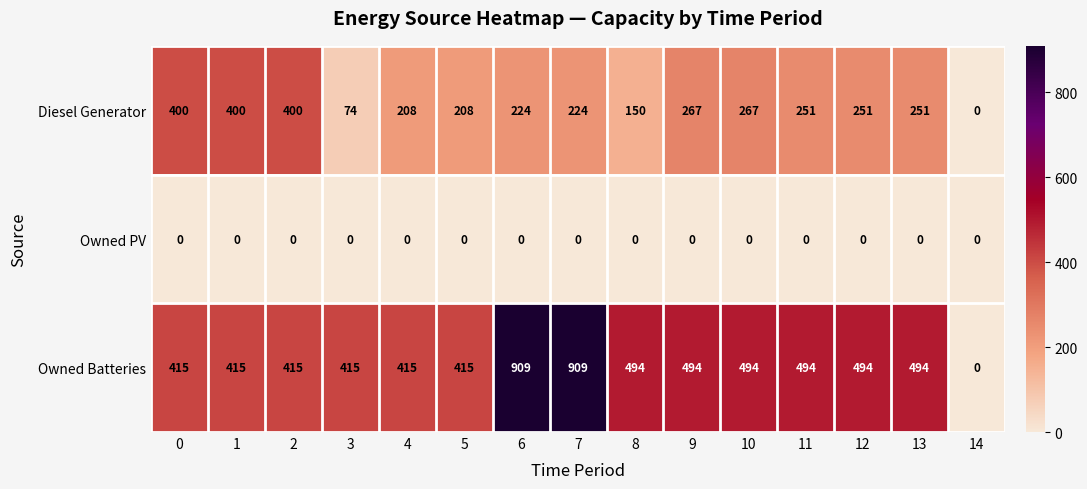

What is the total value across all series at 9?

761